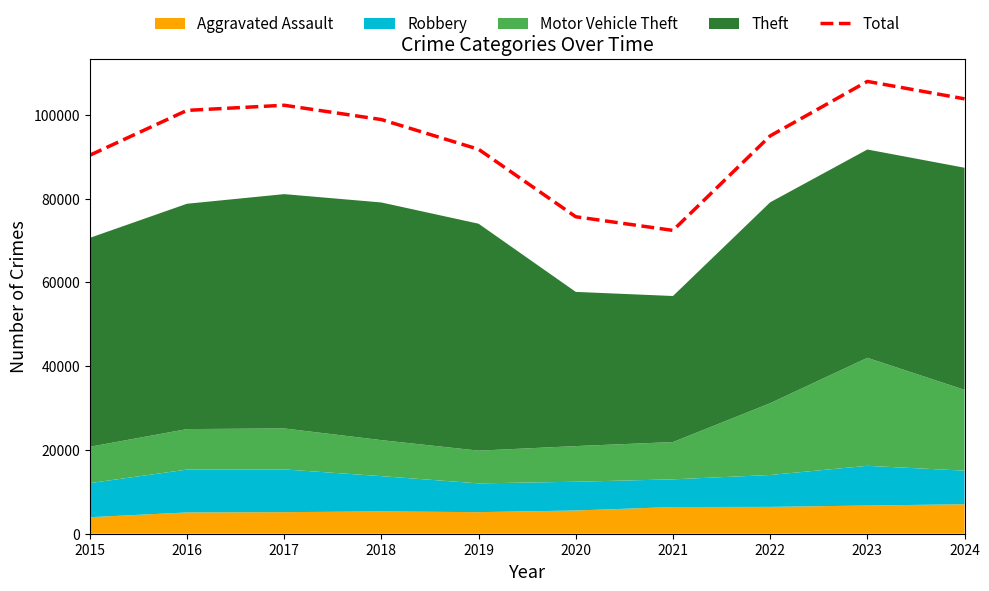

Reading right to left, list all the values displayed in this chart.

103786	107943	94943	72389	75642	91742	98840	102255	101028	90324